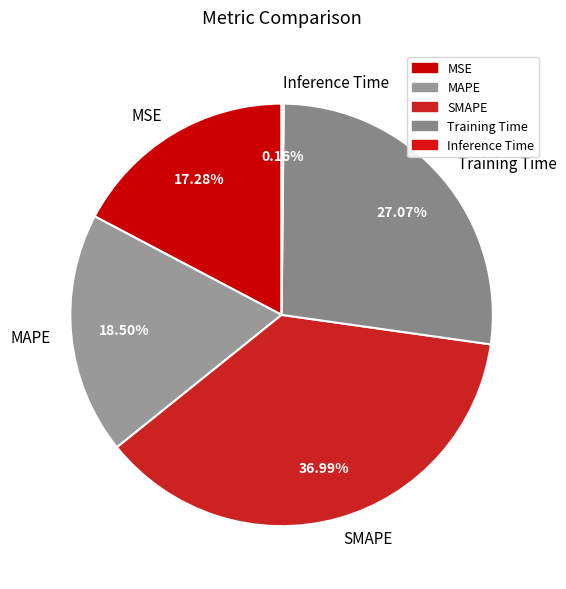

Which category has the biggest portion of the pie?

SMAPE